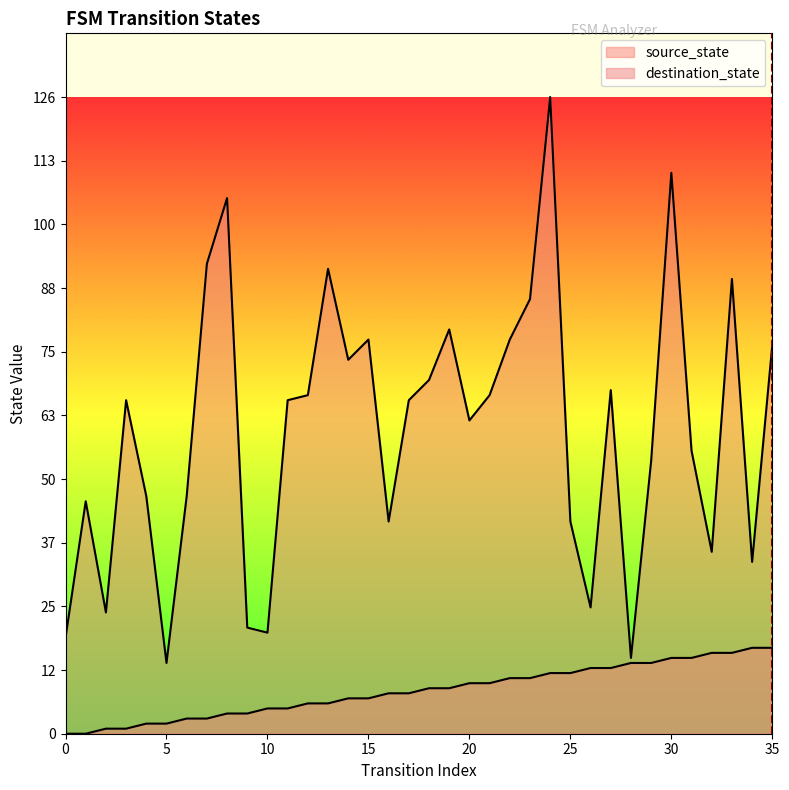

True or false: destination_state and source_state intersect in this chart.

False